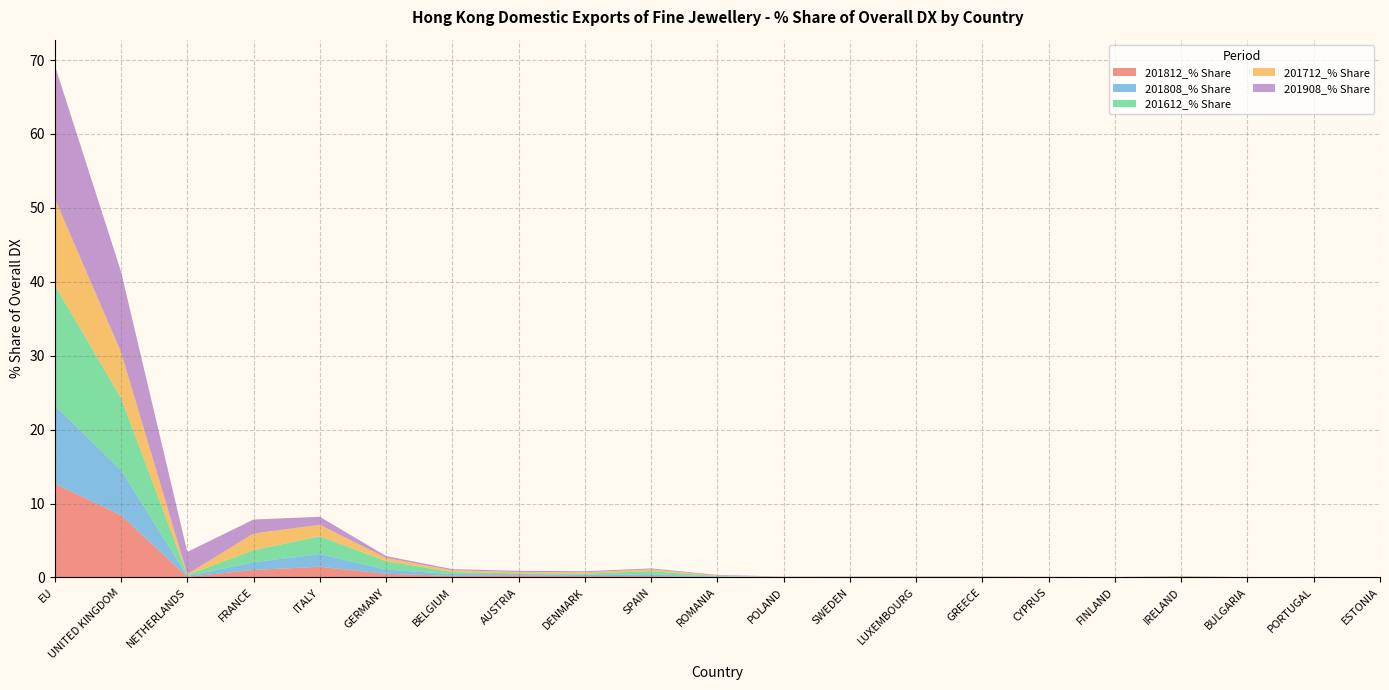

At which category does 201612_% Share reach its first local peak?

ITALY